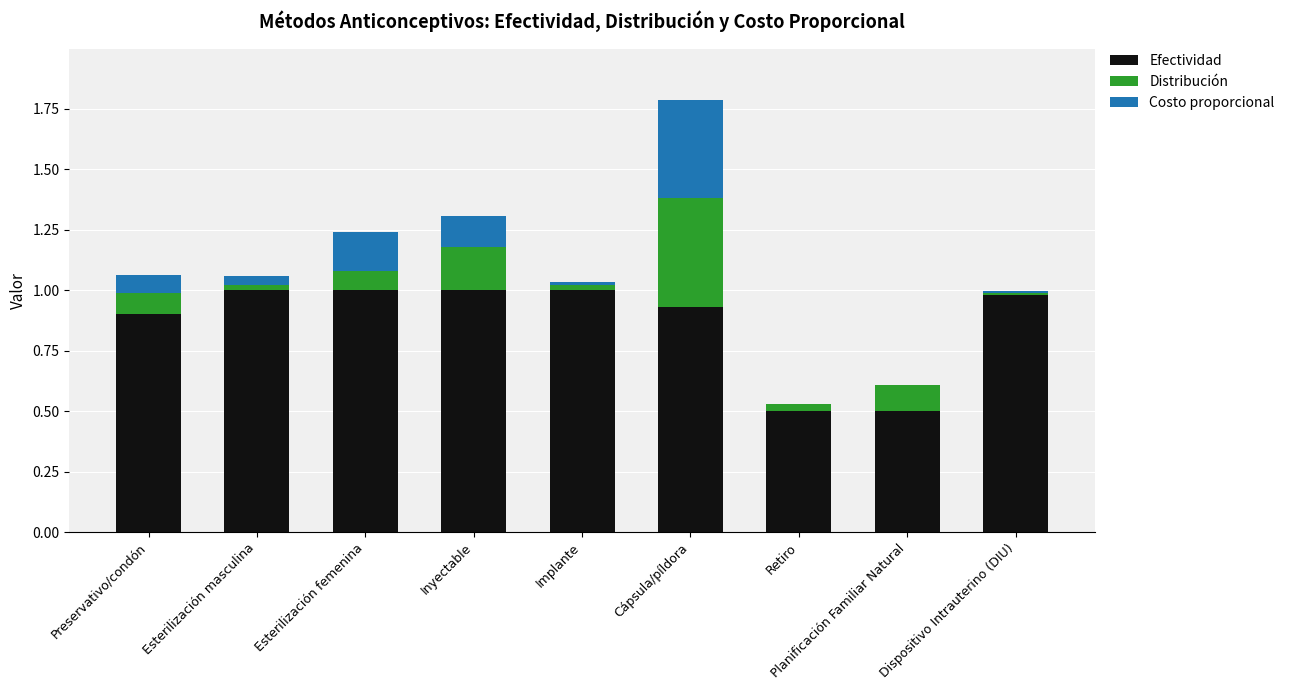

At which category is the sum across all series the highest?

Cápsula/píldora